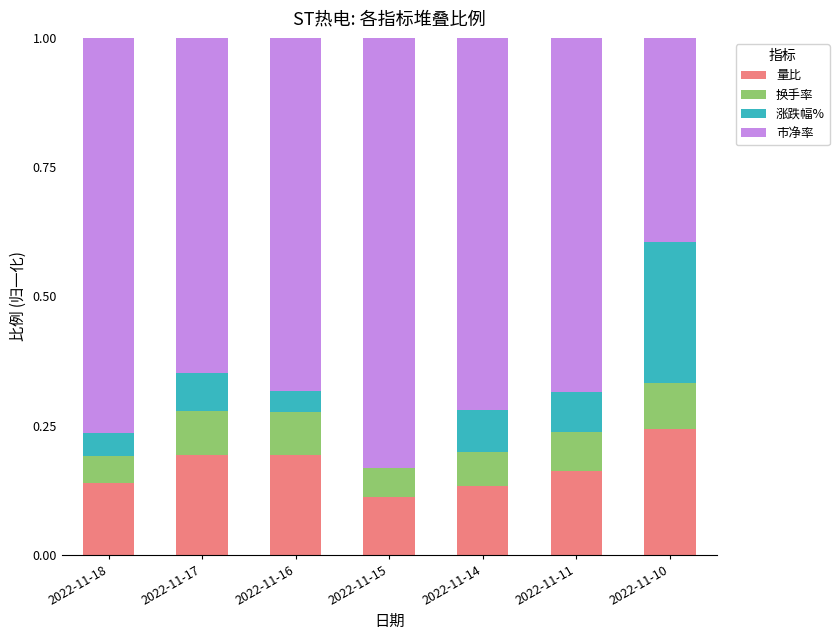

What is the total value across all series at 2022-11-10?

1.0